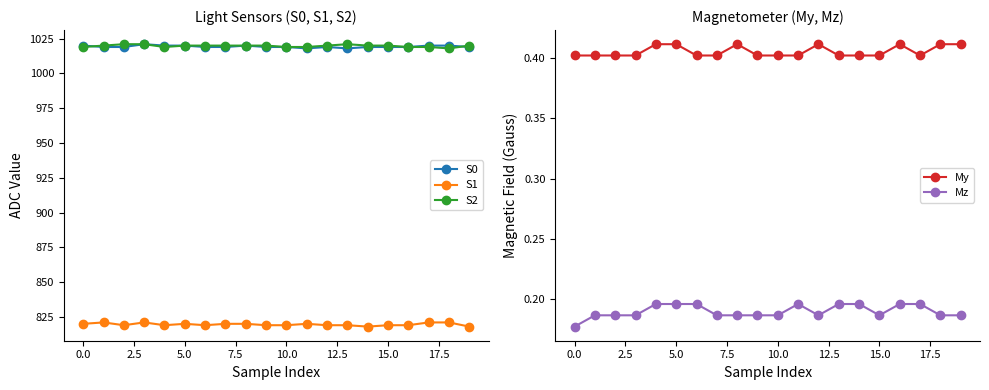

True or false: S0 and Mz cross at least once.

False